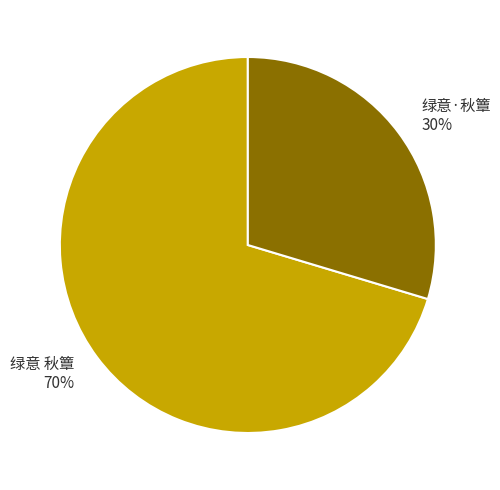

To the nearest percent, what portion does 绿意·秋簟 represent?

30%